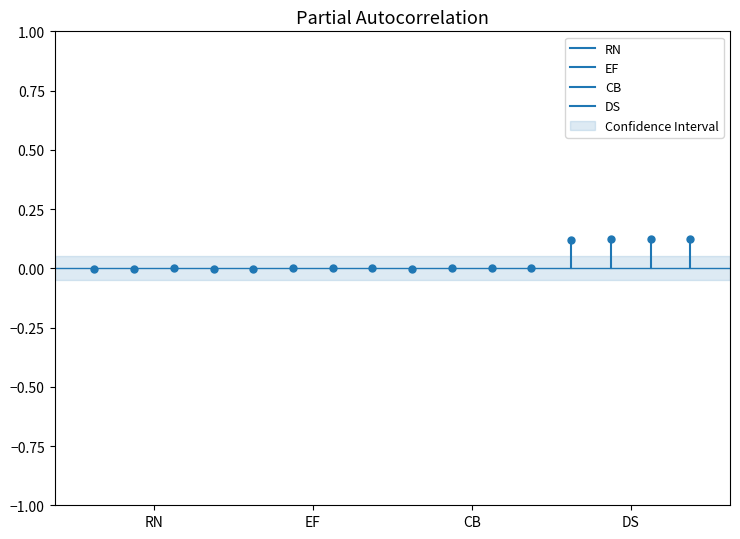

How many lines are shown in the chart?

4